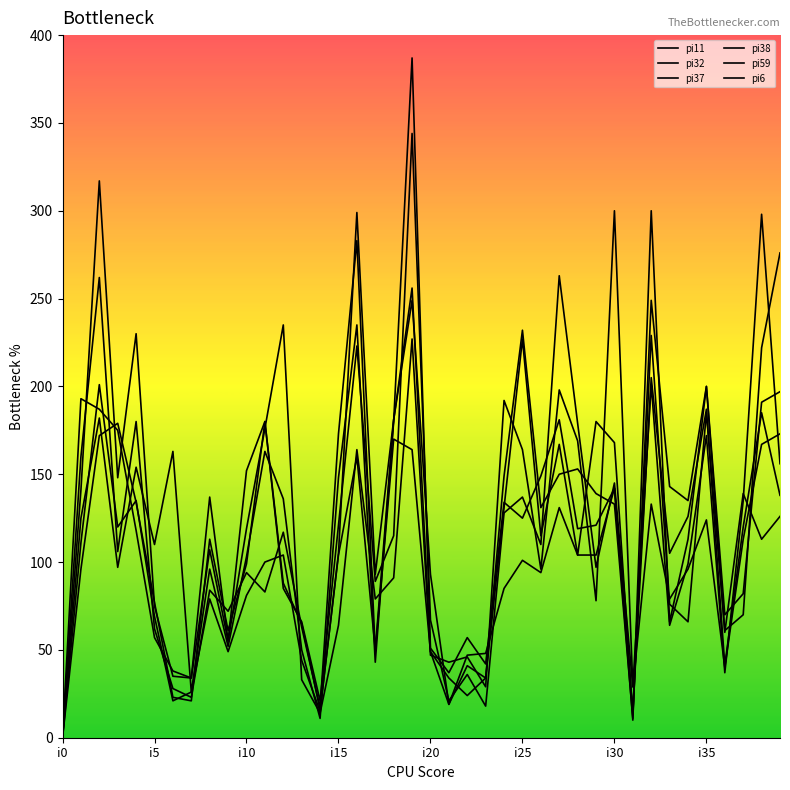

How many interior local peaks does the pi11 series have?

14